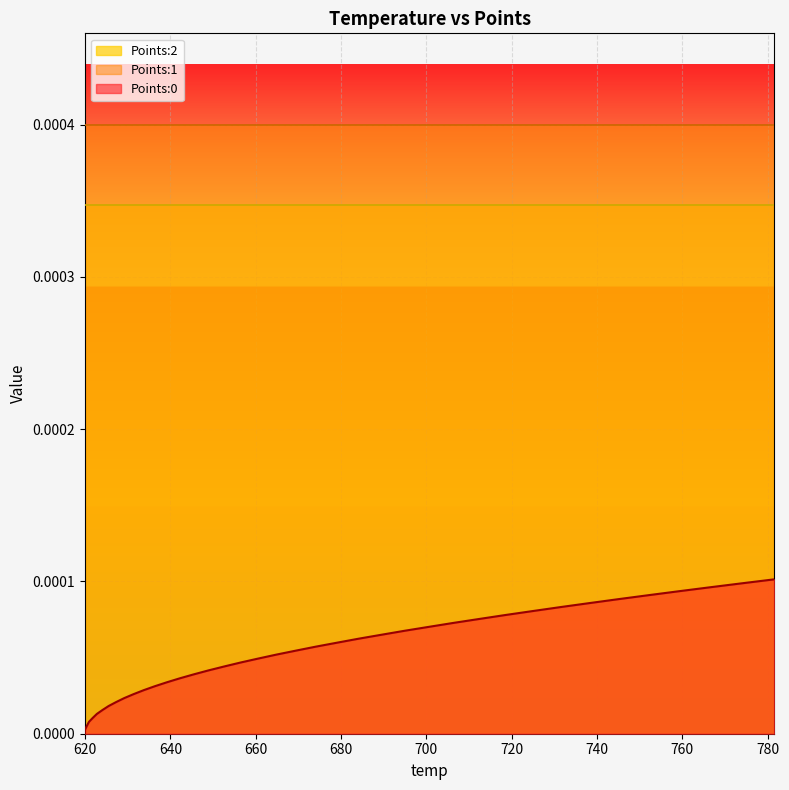

True or false: Points:0 has more than 2 interior local peaks.

False